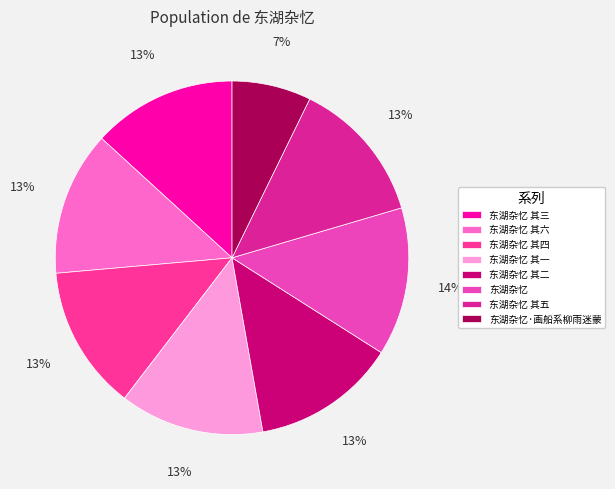

Is there a majority slice in this chart?

No